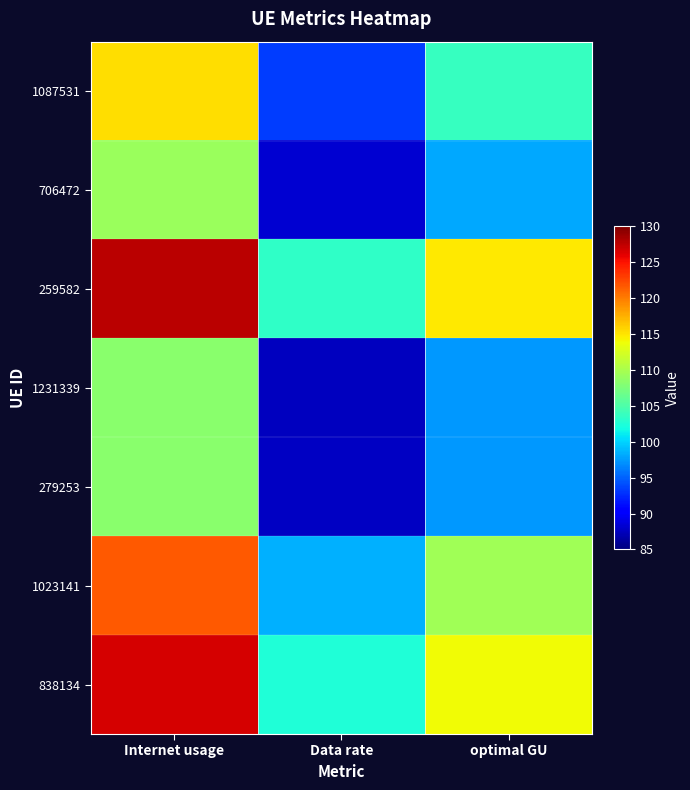

Which series has the largest range (max minus min)?

259582